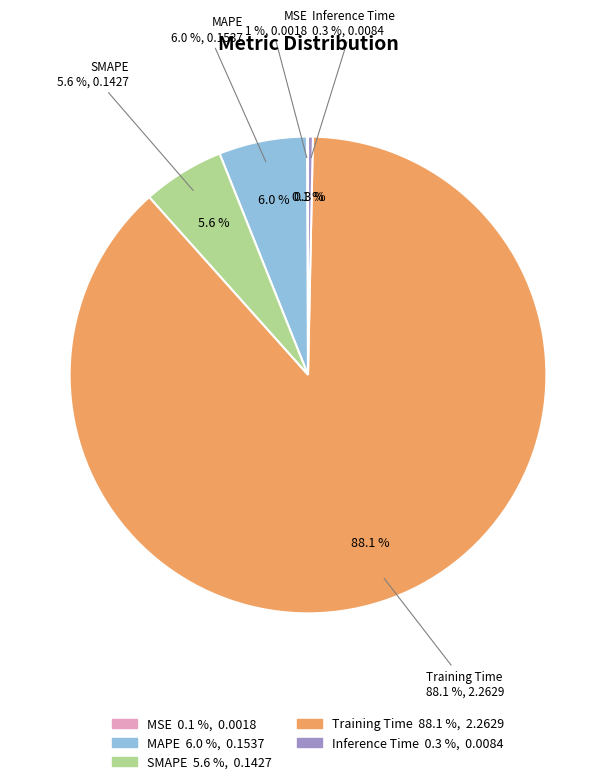

Which slice represents more than half of the pie?

Training Time